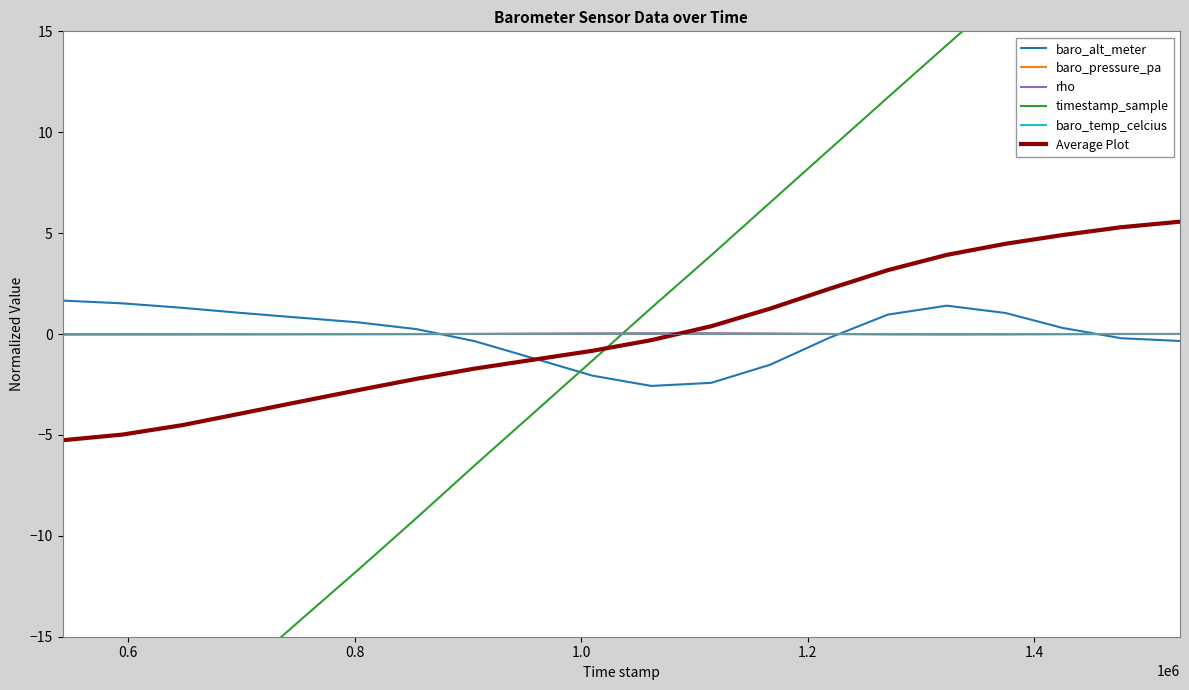

What is the maximum value for baro_alt_meter?

1.7